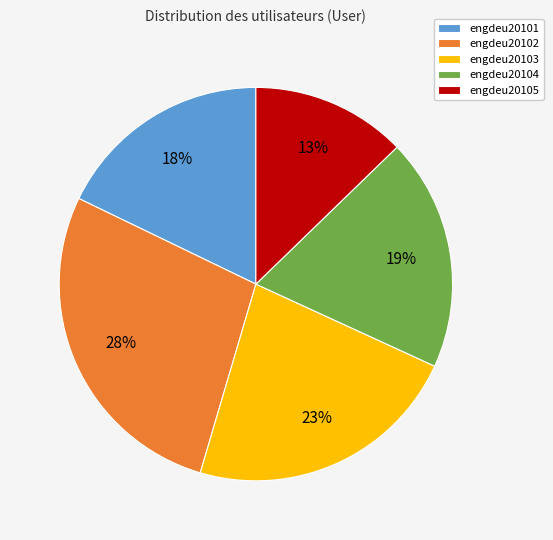

The engdeu20101 slice represents 18% of the pie. True or false?

True